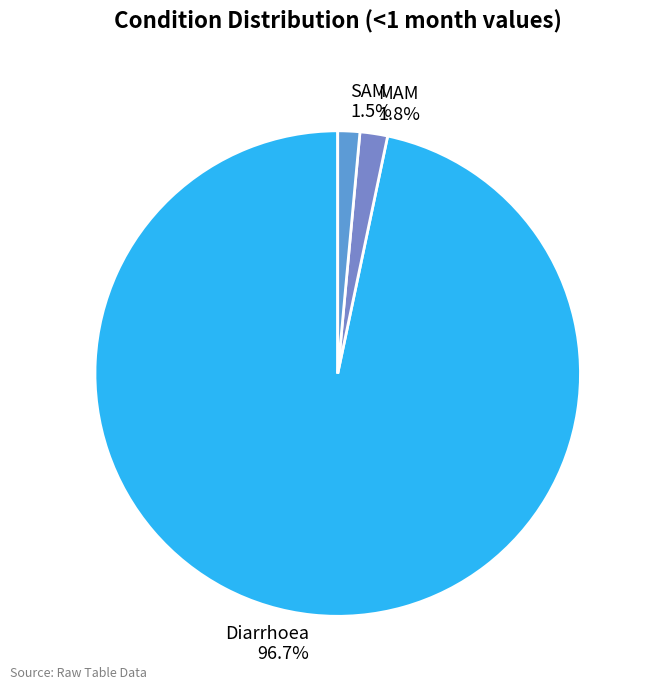

What is the largest slice in the pie chart?

Diarrhoea